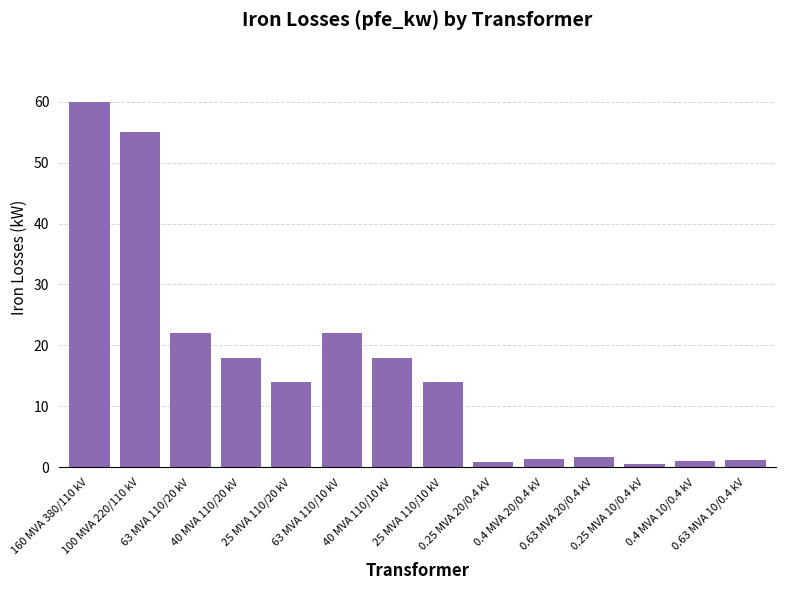

What position from the right is 0.63 MVA 10/0.4 kV?

1